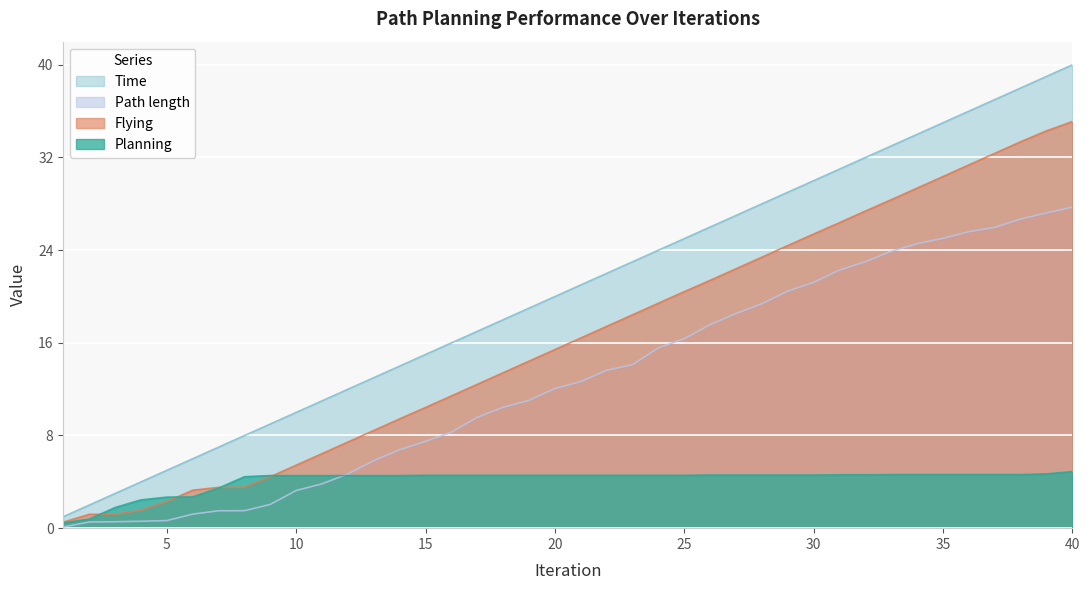

True or false: Path length and Time intersect in this chart.

False